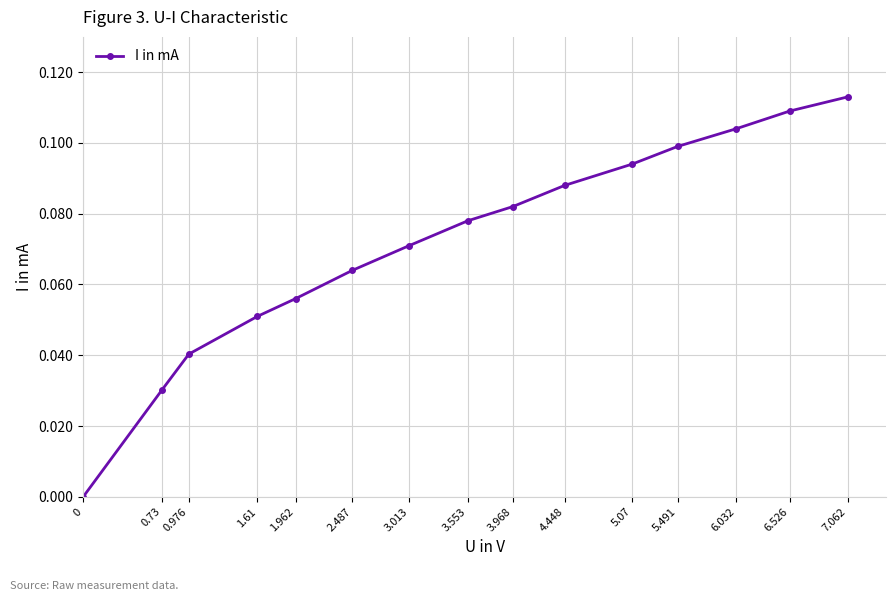

What is the sum of all values?

1.1